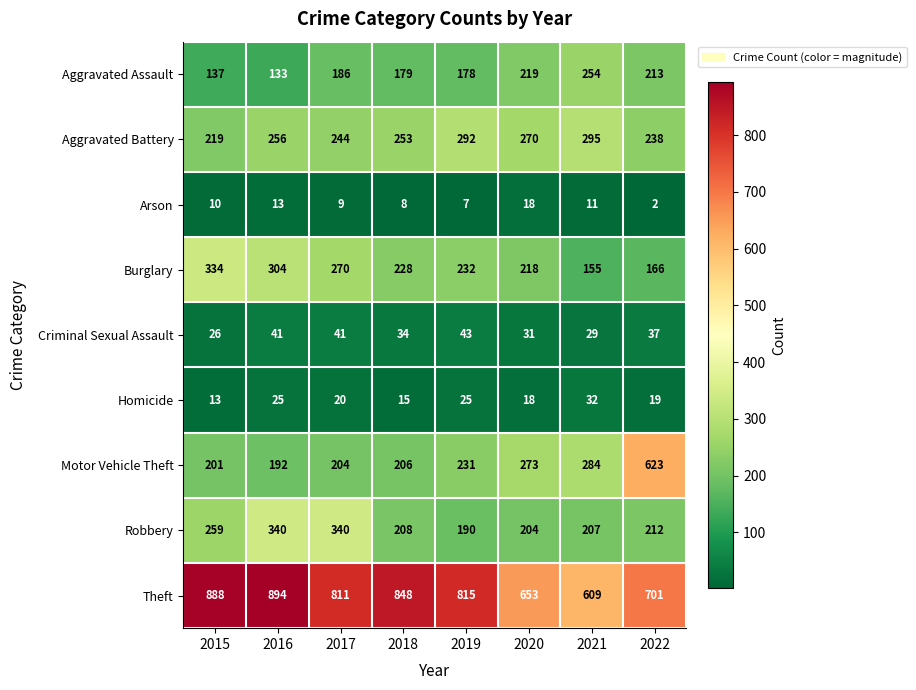

What is the average value of the Burglary series?

238